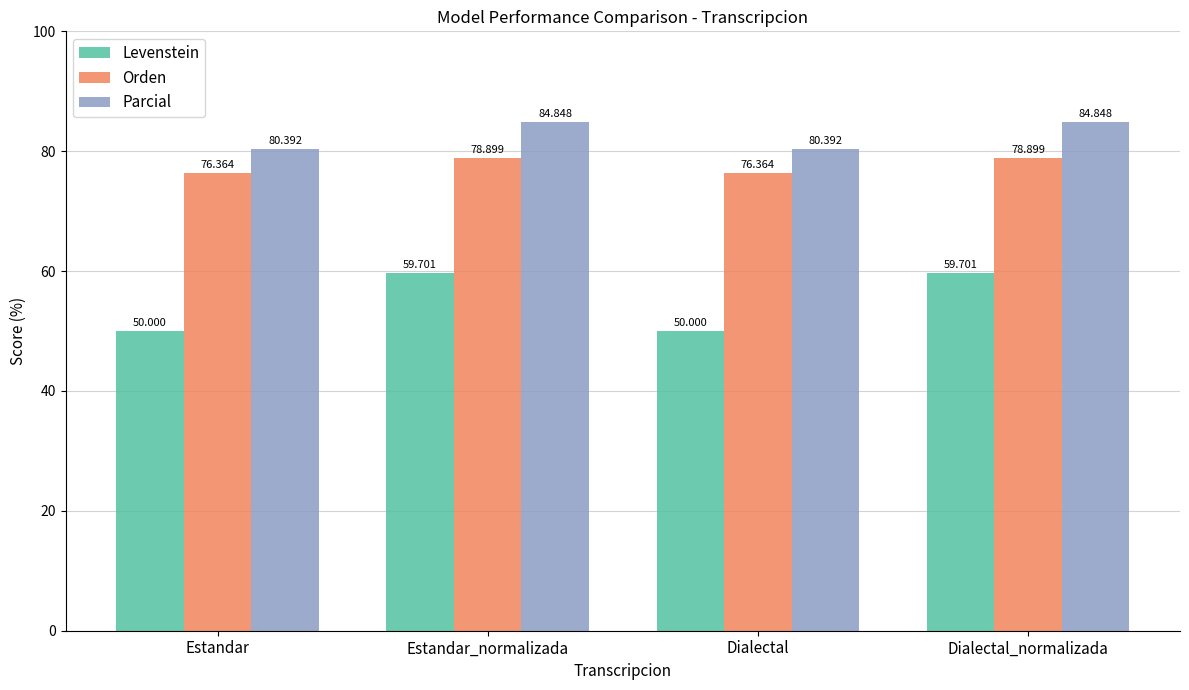

Does the chart contain any negative values?

No